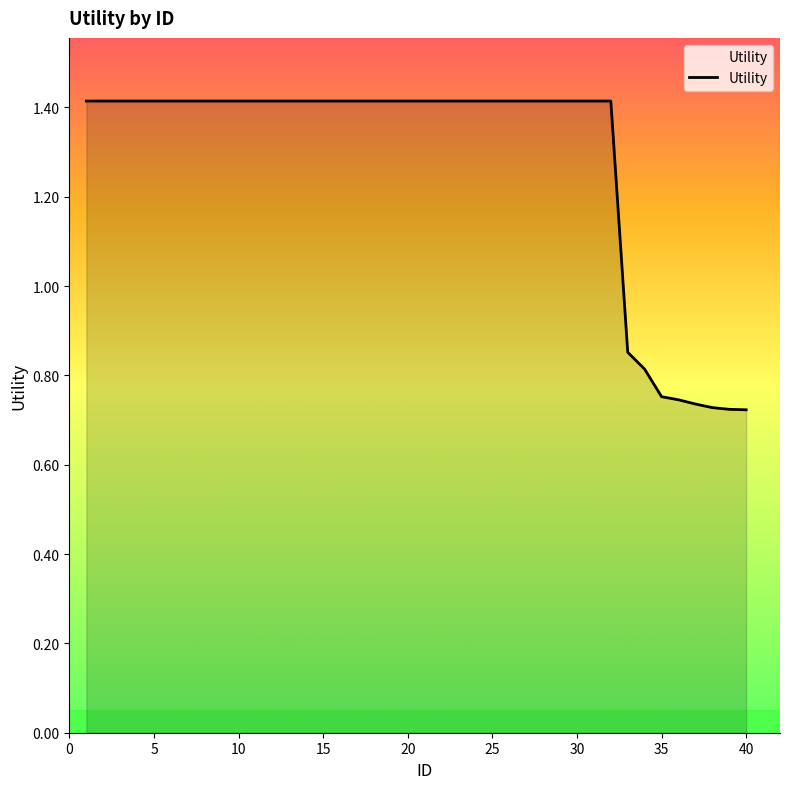

What is the greatest value displayed?

1.4